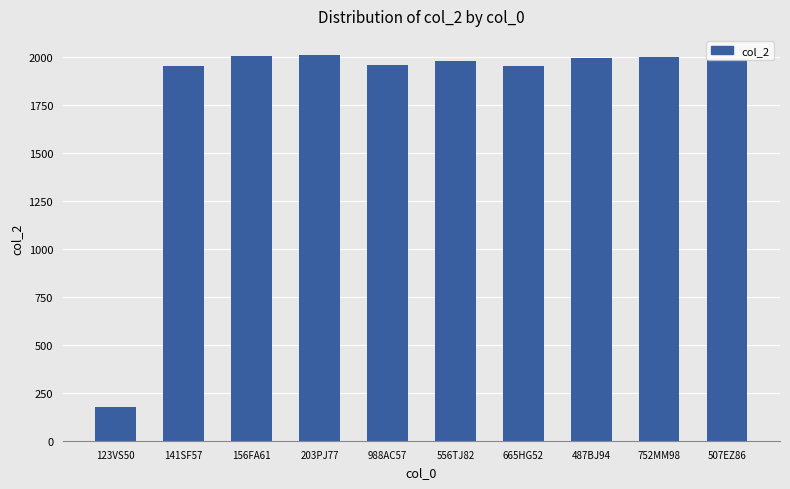

What is the value of the 9th bar from the left?

1998